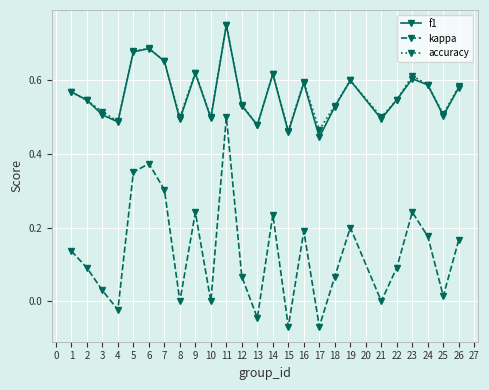

Which series has the widest spread of values?

kappa